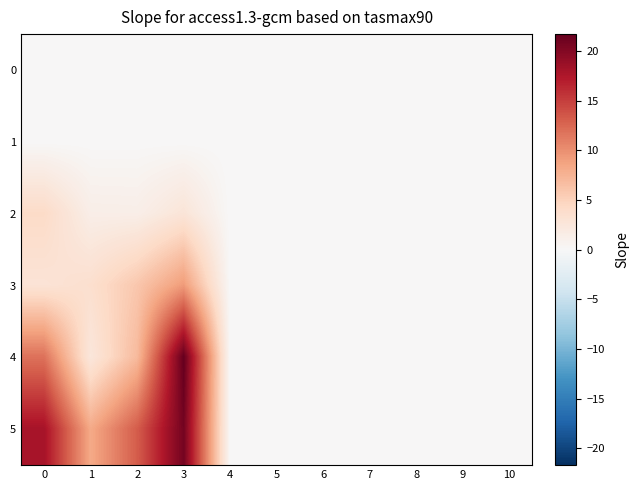

Reading left to right, extract all data points from this chart.

0: 0=0.0	1=0.0	2=0.0	3=0.0	4=0.0	5=0.0	6=0.0	7=0.0	8=0.0	9=0.0	10=0.0
1: 0=0.0	1=0.0	2=0.0	3=0.0	4=0.0	5=0.0	6=0.0	7=0.0	8=0.0	9=0.0	10=0.0
2: 0=4.1	1=1.4	2=1.3	3=2.8	4=0.0	5=0.0	6=0.0	7=0.0	8=0.0	9=0.0	10=0.0
3: 0=3.0	1=3.6	2=5.9	3=9.2	4=0.0	5=0.0	6=0.0	7=0.0	8=0.0	9=0.0	10=0.0
4: 0=11.9	1=2.5	2=6.9	3=21.7	4=0.0	5=0.0	6=0.0	7=0.0	8=0.0	9=0.0	10=0.0
5: 0=17.9	1=8.2	2=13.2	3=20.8	4=0.0	5=0.0	6=0.0	7=0.0	8=0.0	9=0.0	10=0.0